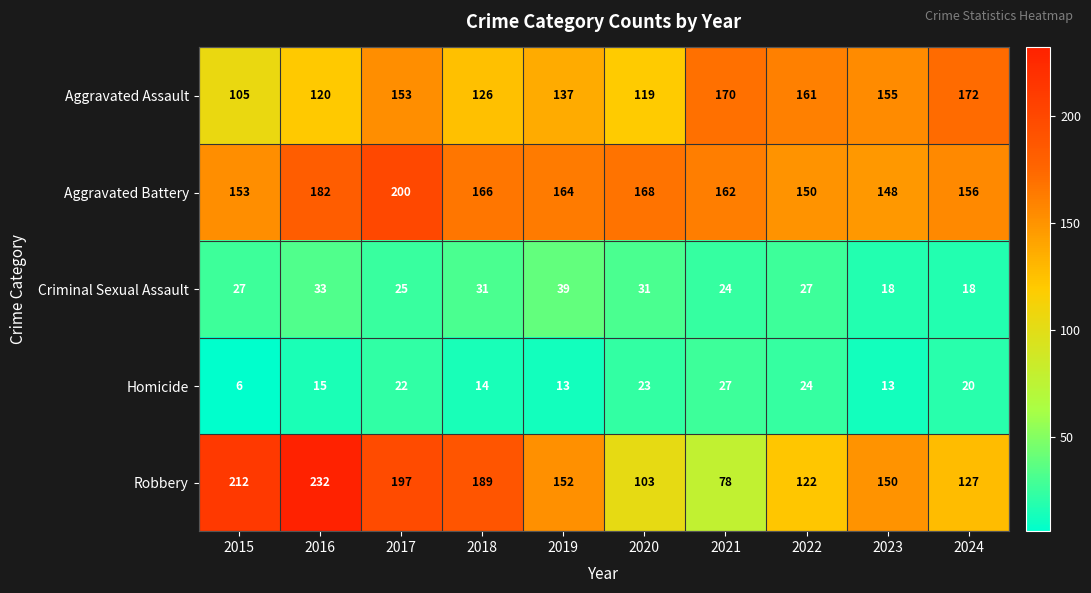

Which category has the lowest value across all series?

2015